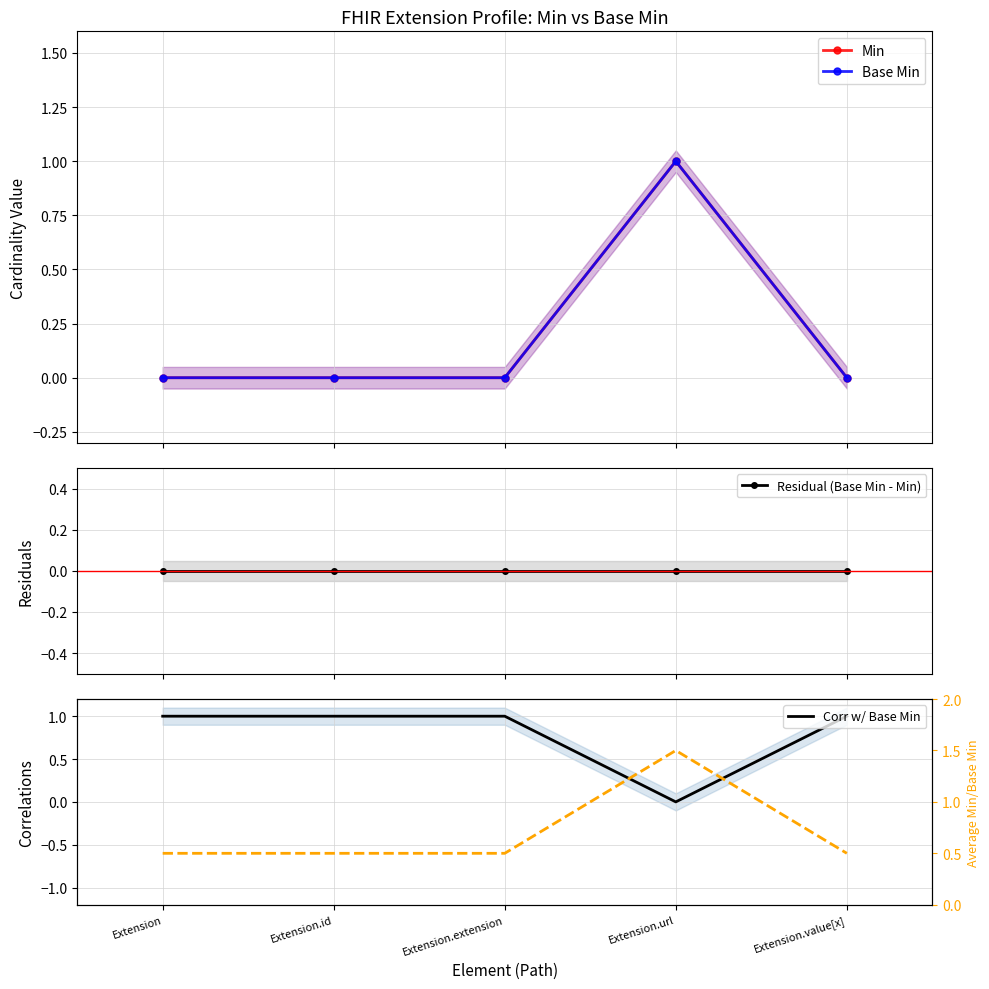

After their last crossing, which series has the higher values: Min or Corr w/ Base Min?

Corr w/ Base Min